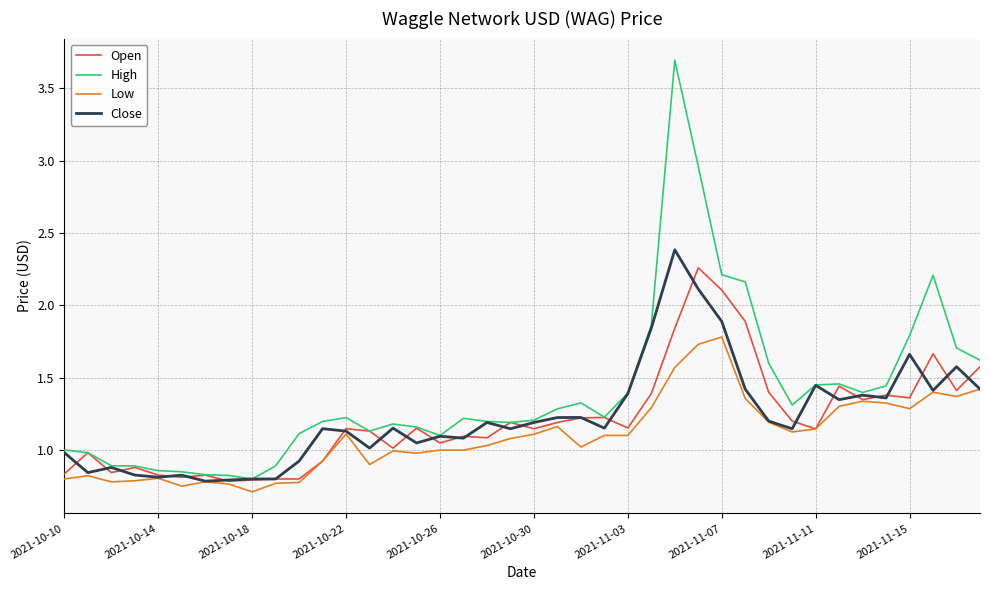

Which series has the widest spread of values?

High